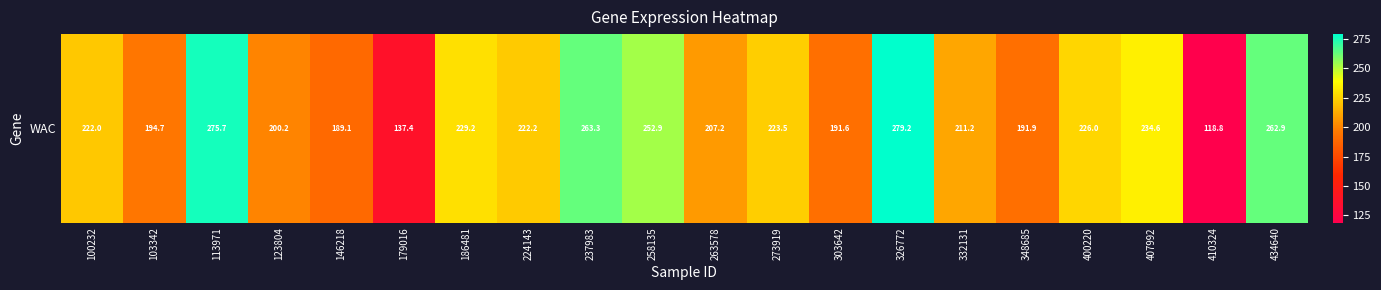

How many data points does each series have?

20